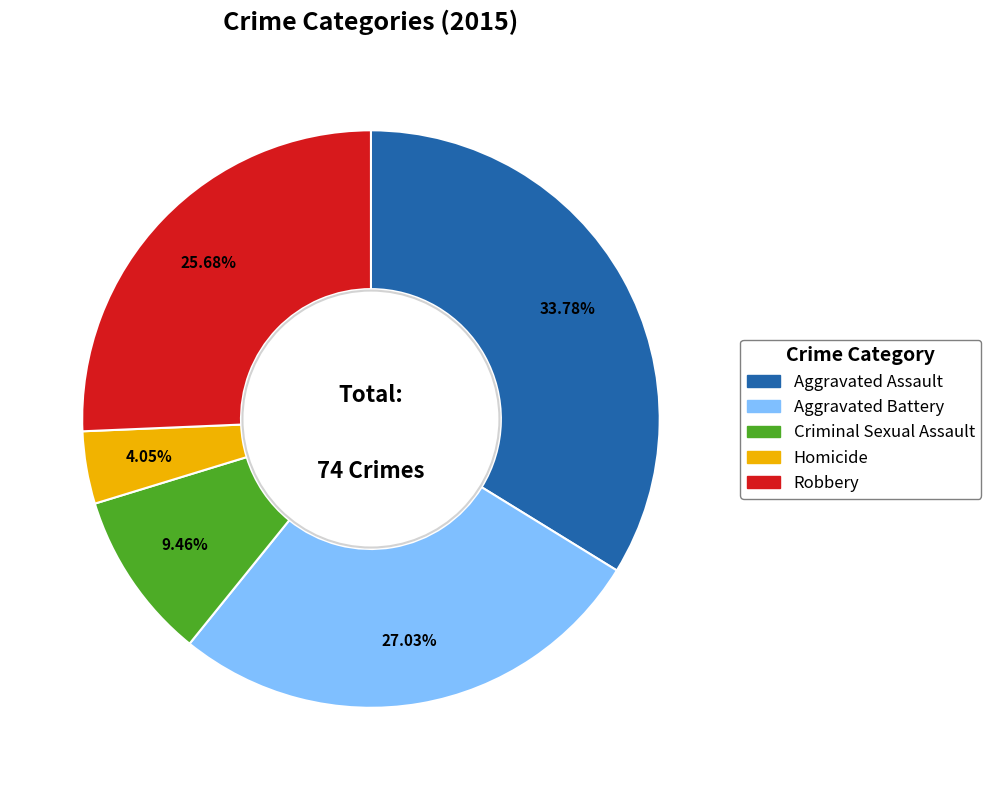

To the nearest percent, what is the difference between the largest and smallest slice percentages?

30%